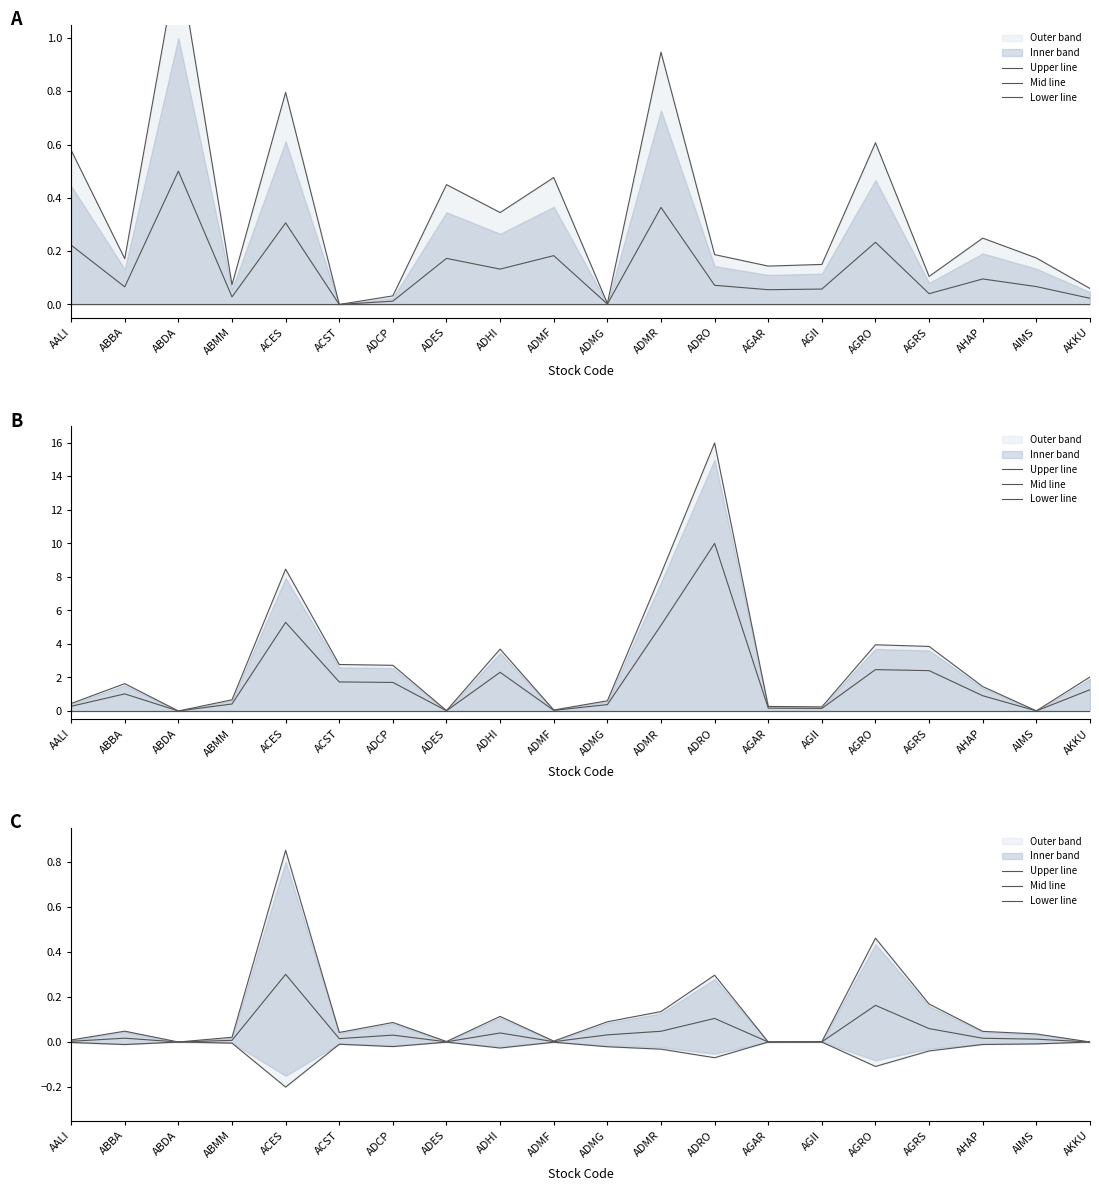

Reading left to right, what are all the values shown in this chart?

Upper line: 0.0	0.0	0.0	0.0	0.8	0.0	0.1	0.0	0.1	0.0	0.1	0.1	0.3	0.0	0.0	0.5	0.2	0.0	0.0	0.0
Mid line: 0.0	0.0	0.0	0.0	0.3	0.0	0.0	0.0	0.0	0.0	0.0	0.0	0.1	0.0	0.0	0.2	0.1	0.0	0.0	0.0
Lower line: -0.0	-0.0	-0.0	-0.0	-0.2	-0.0	-0.0	-0.0	-0.0	-0.0	-0.0	-0.0	-0.1	-0.0	-0.0	-0.1	-0.0	-0.0	-0.0	-0.0